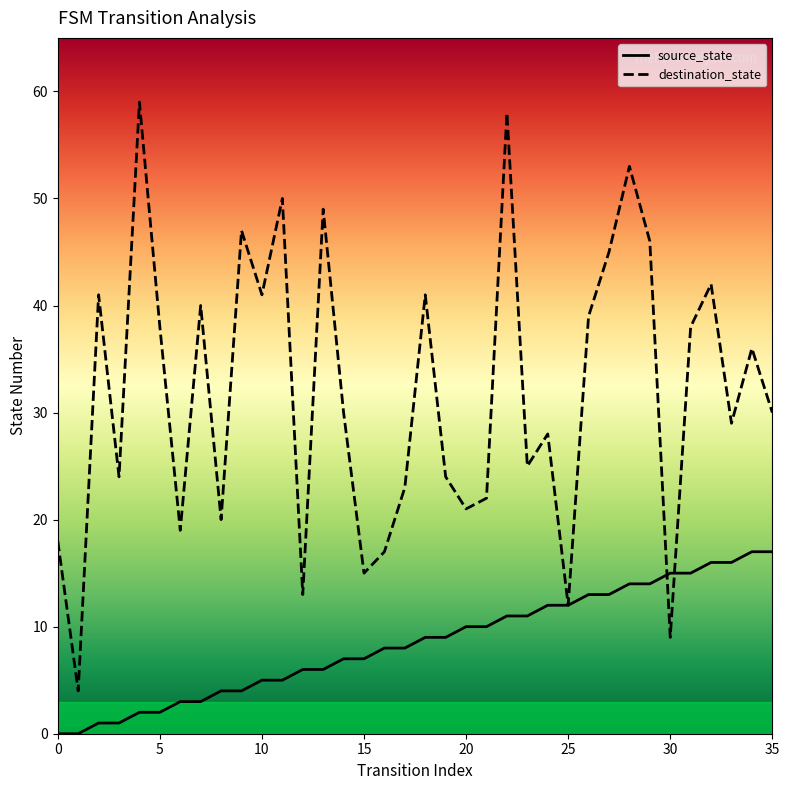

At which category is the sum across all series the highest?

22